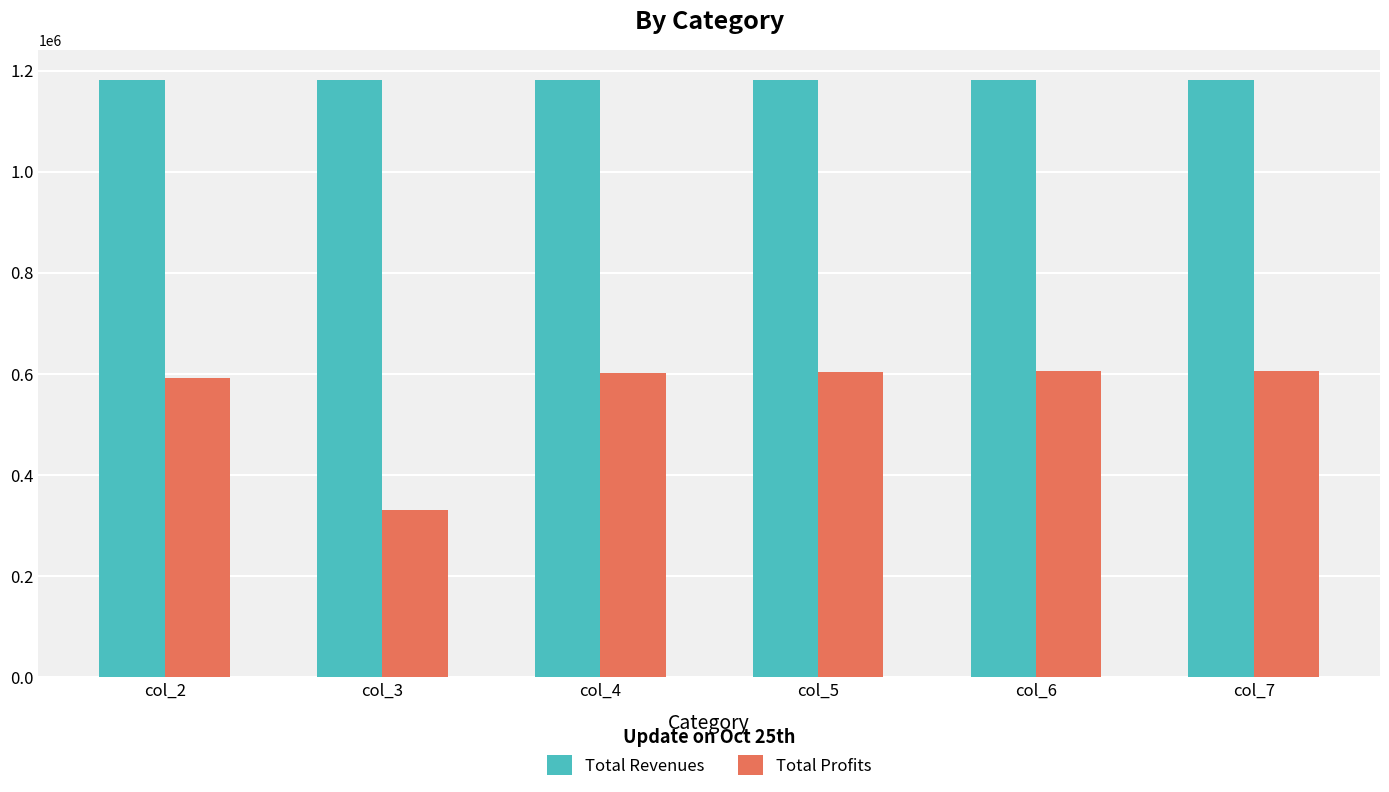

What is the smallest value displayed?

331440.8